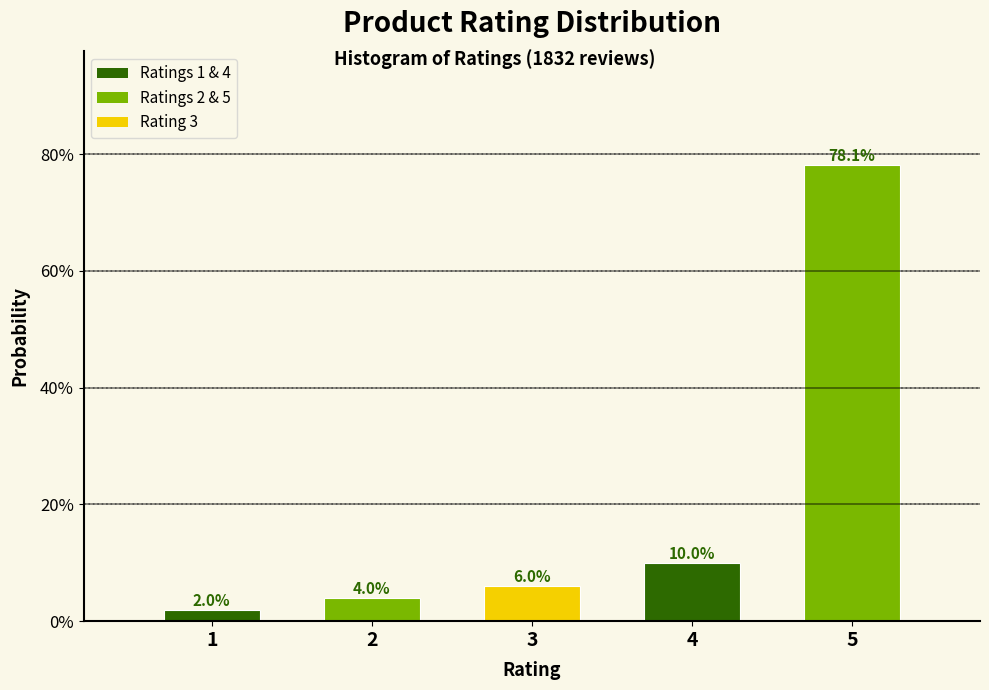

Are the bars horizontal?

No